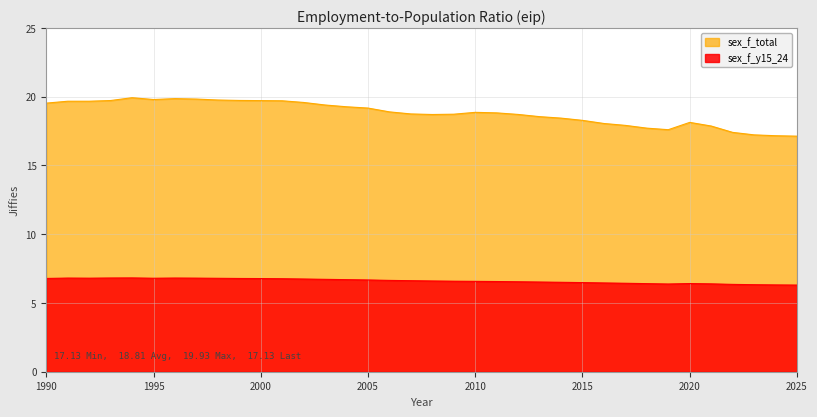

True or false: sex_f_total and sex_f_y15_24 intersect in this chart.

False